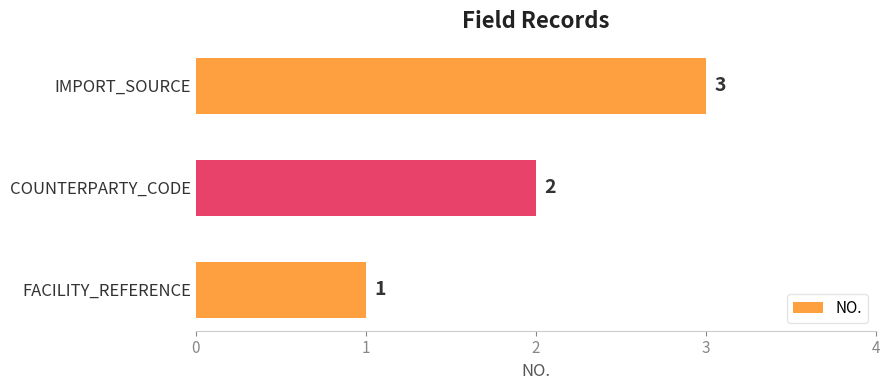

What is the difference between the maximum and minimum values?

2